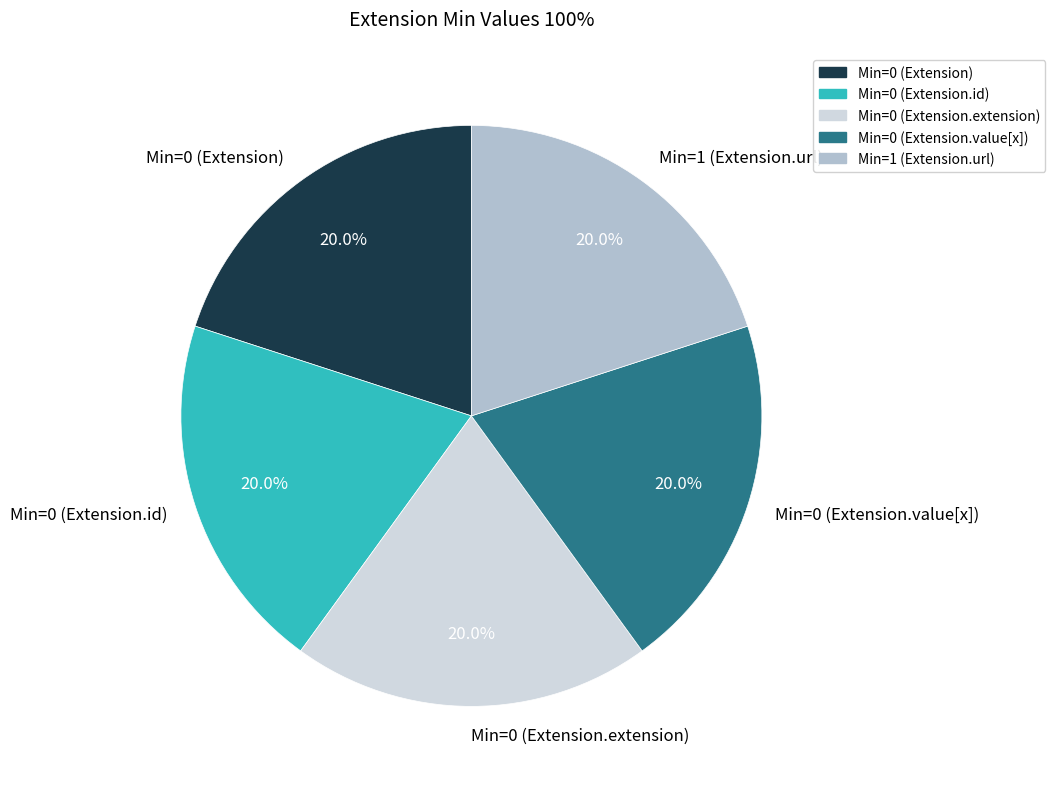

Do Min=0 (Extension.id) and Min=0 (Extension.extension) together represent more than half of the pie?

No